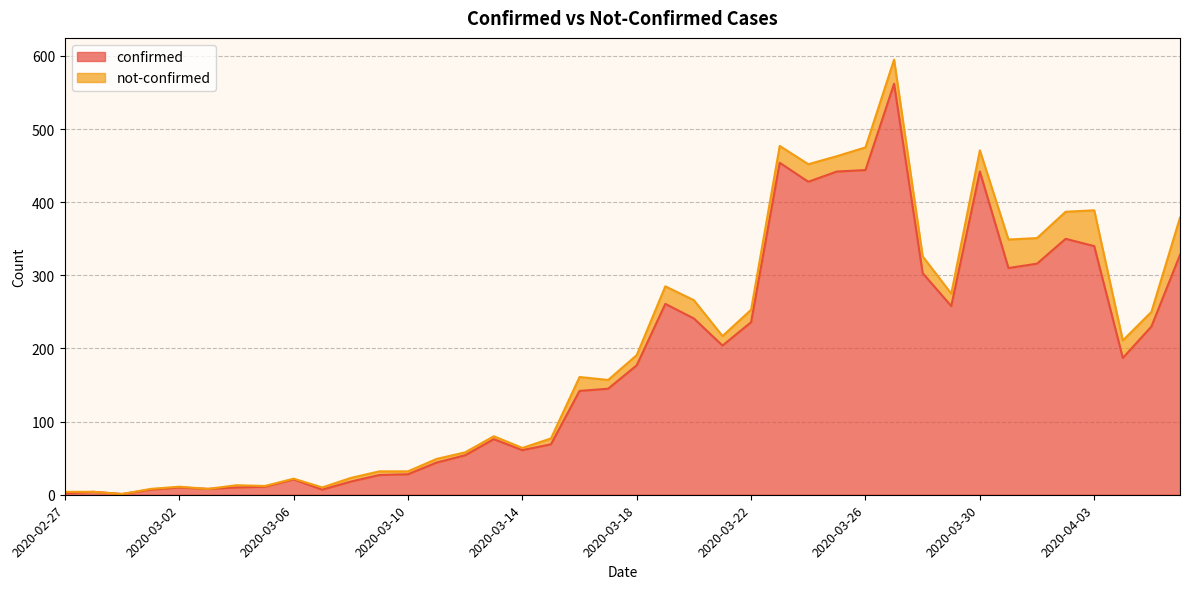

Does the chart have visible grid lines?

Yes